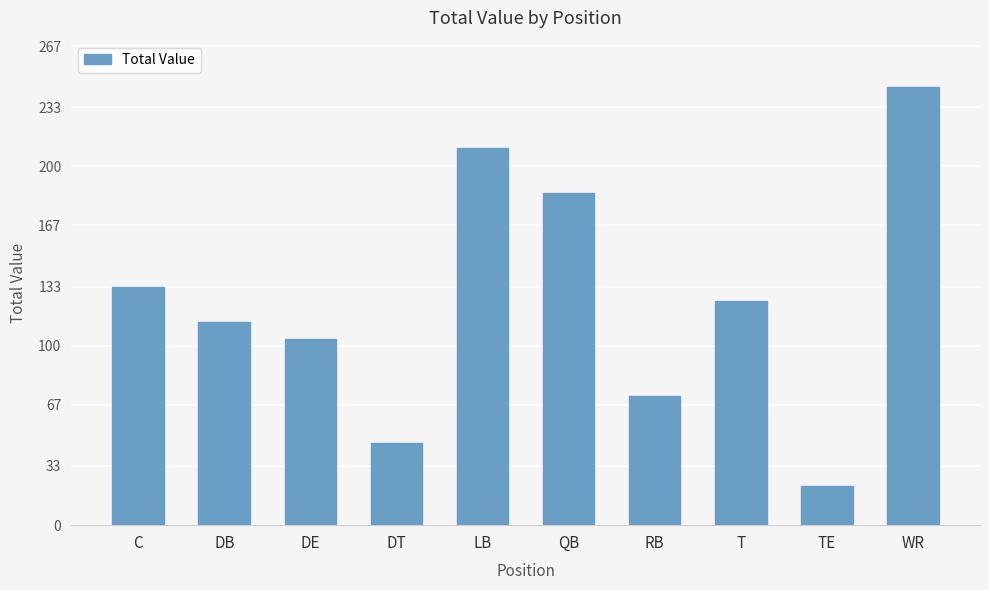

Which has a higher value, LB or QB?

LB